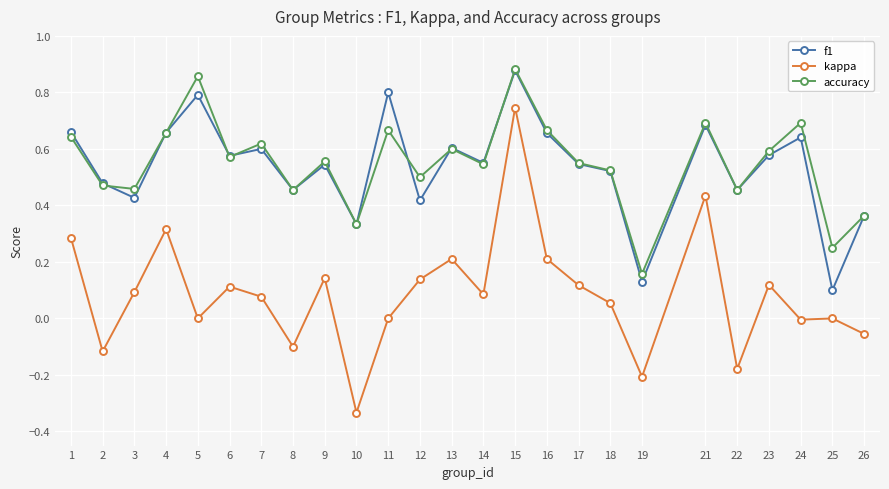

Between 19 and 23, which series saw the biggest shift?

f1